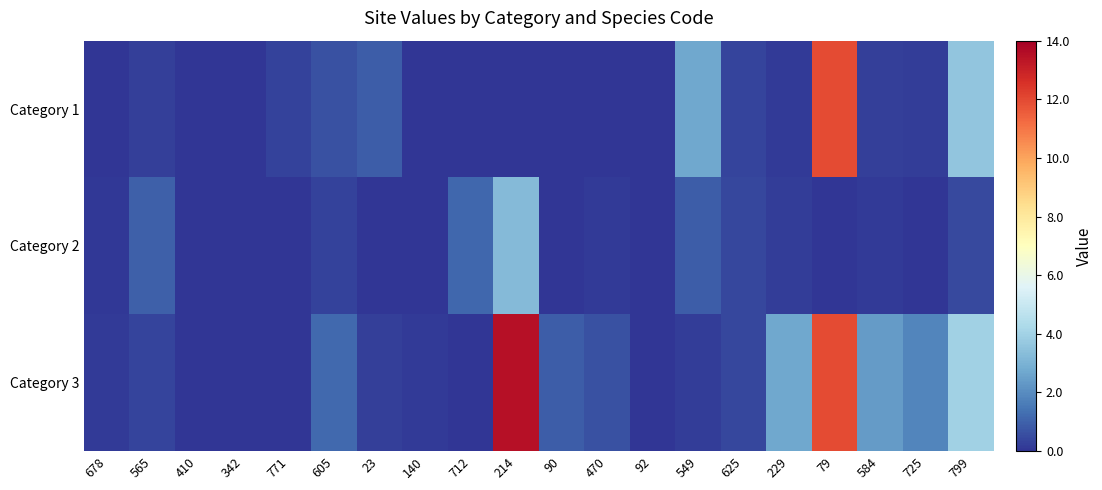

Reading left to right, list all the values displayed in this chart.

Category 1: 678=0.0	565=0.2	410=0.0	342=0.0	771=0.3	605=0.6	23=0.9	140=0.0	712=0.0	214=0.0	90=0.0	470=0.0	92=0.0	549=2.7	625=0.3	229=0.1	79=12.0	584=0.2	725=0.2	799=3.6
Category 2: 678=0.1	565=1.0	410=0.0	342=0.0	771=0.0	605=0.3	23=0.0	140=0.0	712=1.1	214=3.3	90=0.0	470=0.1	92=0.0	549=0.9	625=0.4	229=0.2	79=0.0	584=0.2	725=0.0	799=0.5
Category 3: 678=0.1	565=0.4	410=0.0	342=0.0	771=0.0	605=1.2	23=0.3	140=0.1	712=0.0	214=13.5	90=0.9	470=0.7	92=0.0	549=0.2	625=0.4	229=2.7	79=12.0	584=2.4	725=1.8	799=4.0